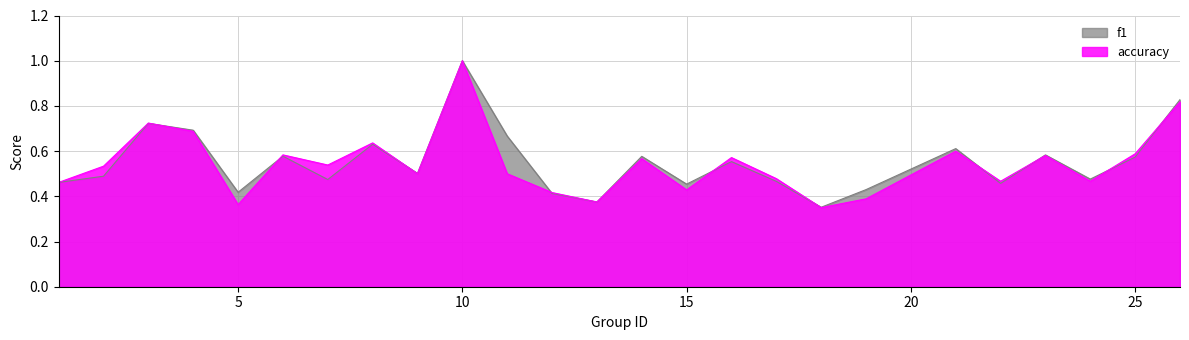

What is the spread (max minus min) of values at 7?

0.1